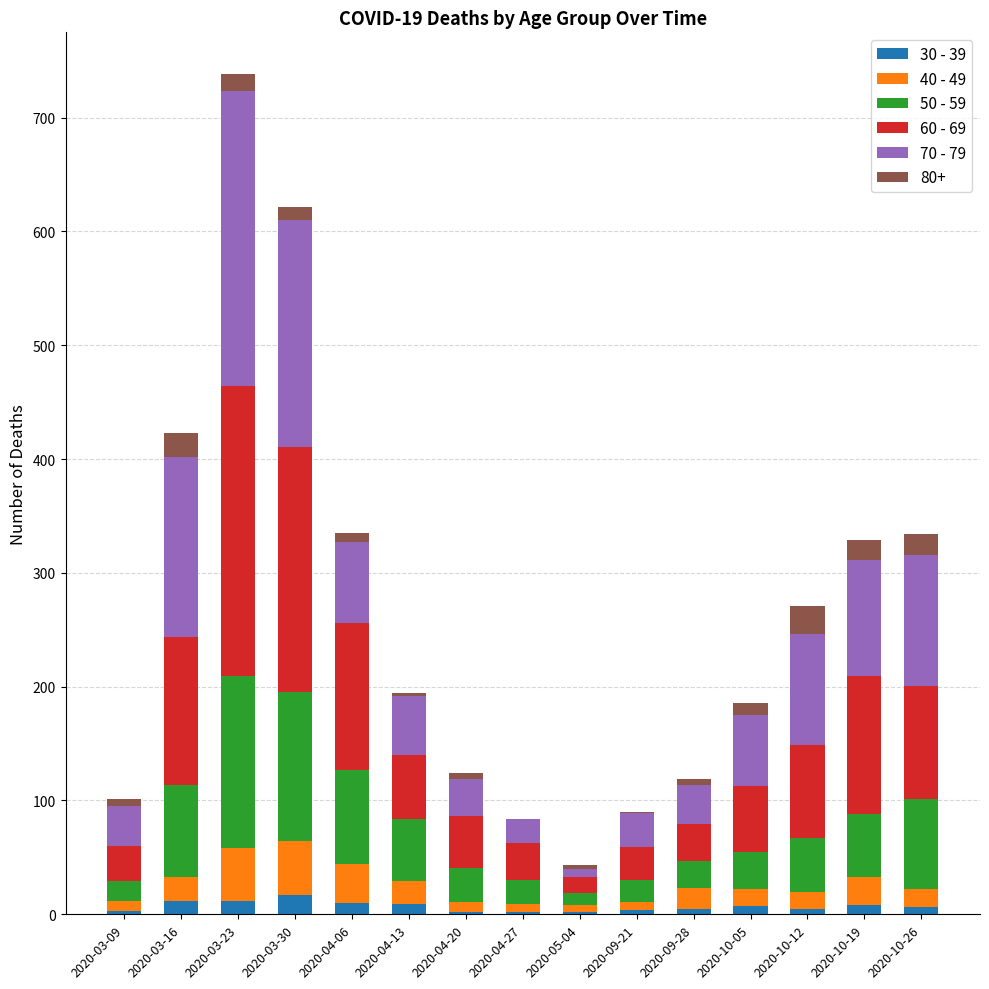

At which category is the sum across all series the highest?

2020-03-23